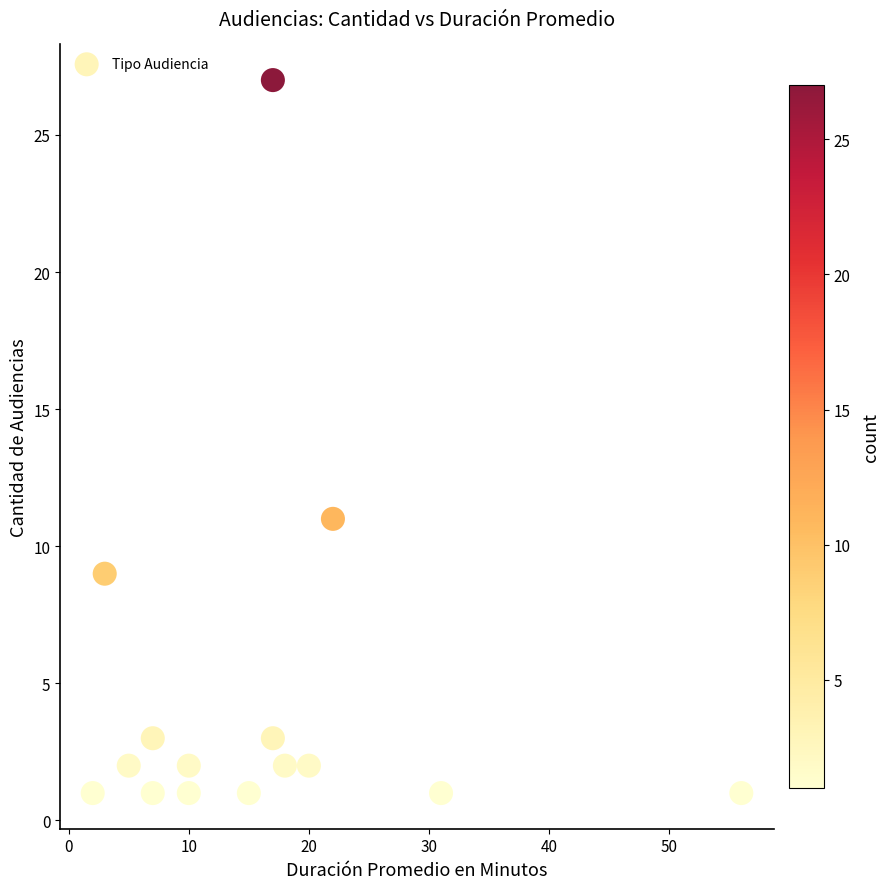

What is the range of X values (max minus min)?

54